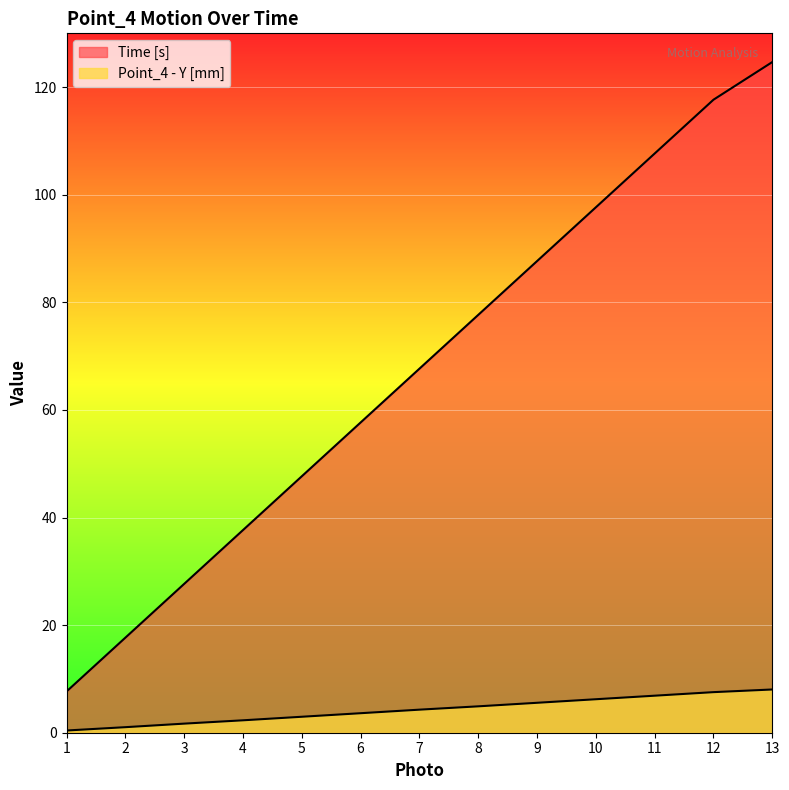

What are all the series names shown in the legend?

Time [s], Point_4 - Y [mm]